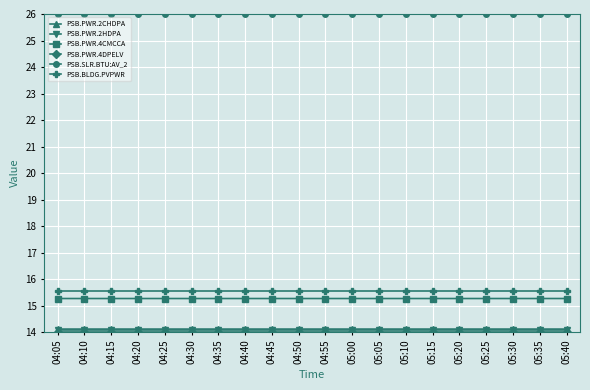

The PSB.BLDG.PVPWR series shows 15.5 at 05:15. True or false?

True